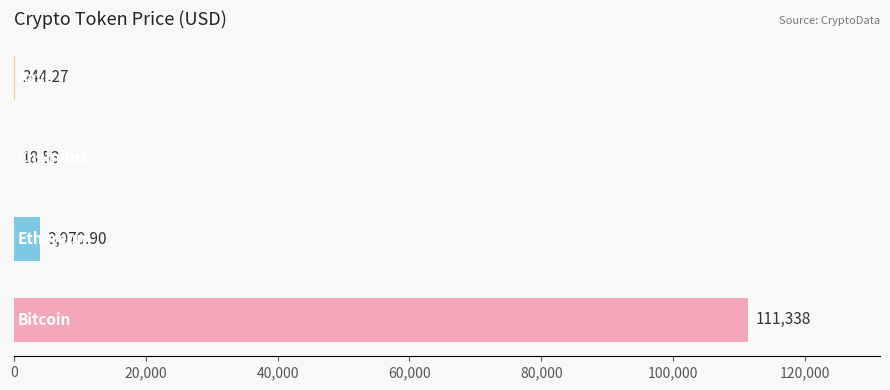

How many series are shown in this chart?

1